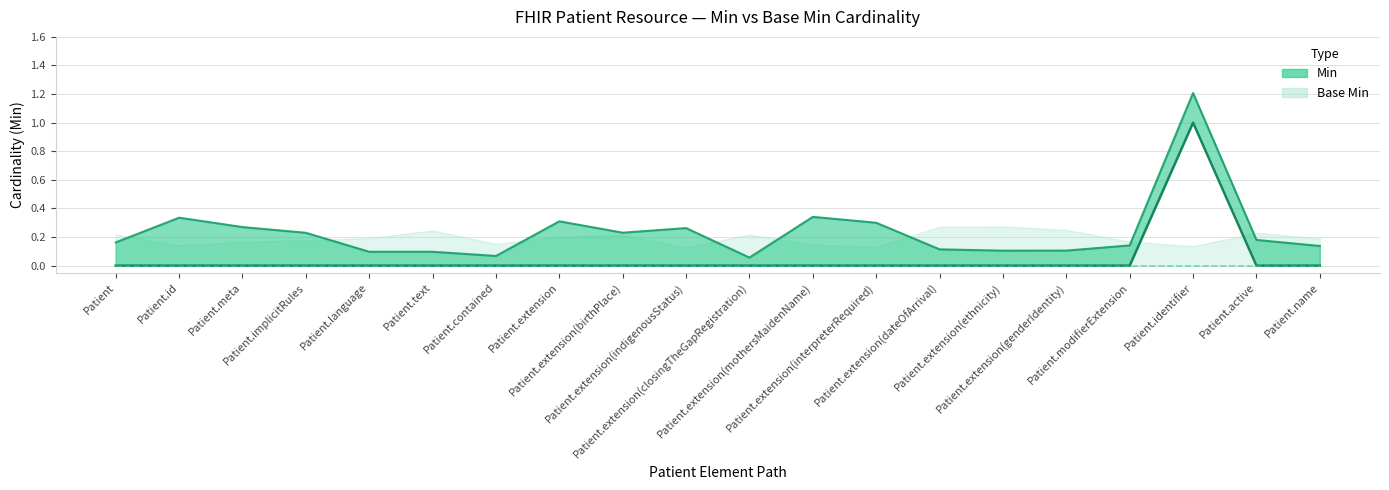

Reading right to left, what are all the values shown in this chart?

Min (center): 0	0	1	0	0	0	0	0	0	0	0	0	0	0	0	0	0	0	0	0
Base Min (center): 0	0	0	0	0	0	0	0	0	0	0	0	0	0	0	0	0	0	0	0